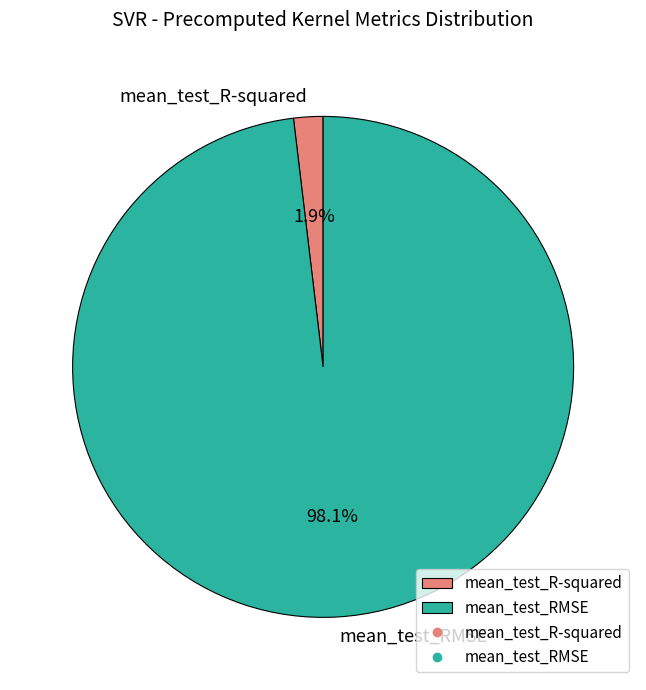

What percentage do mean_test_RMSE and mean_test_R-squared together represent?

100.0%